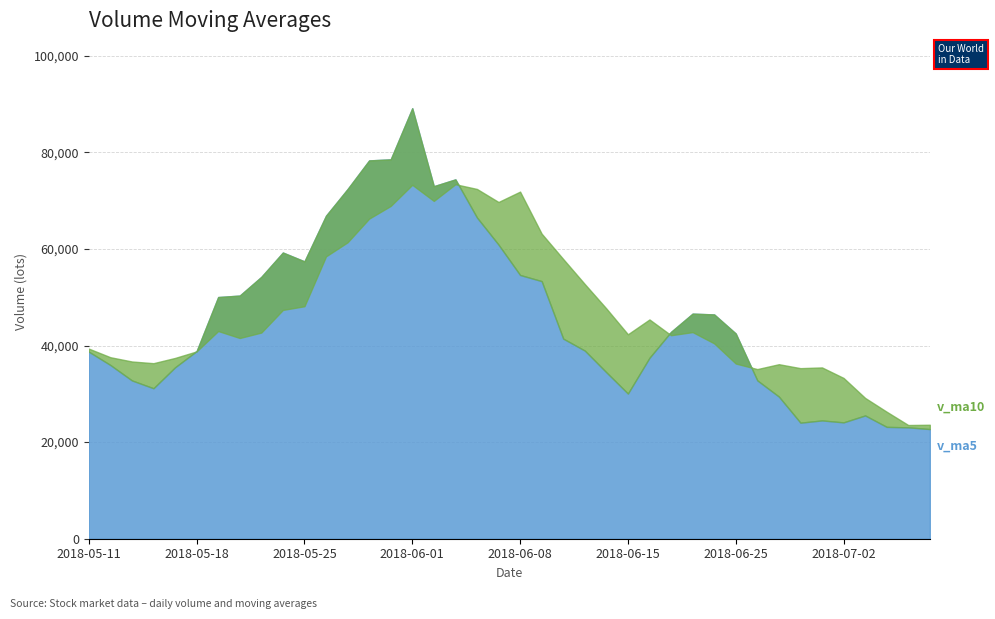

How many distinct data groups are displayed?

2